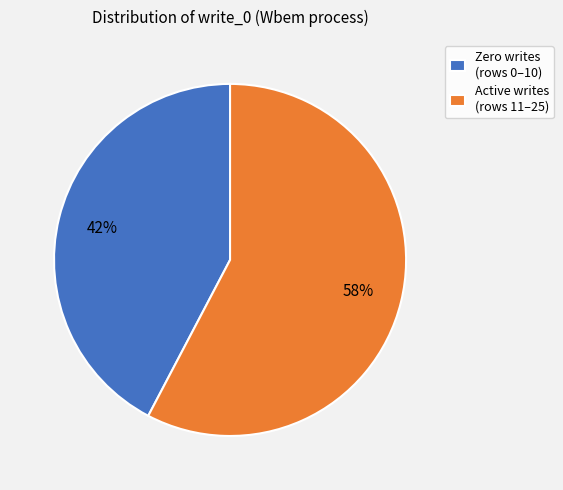

The Active writes (rows 11–25) slice represents 58% of the pie. True or false?

True